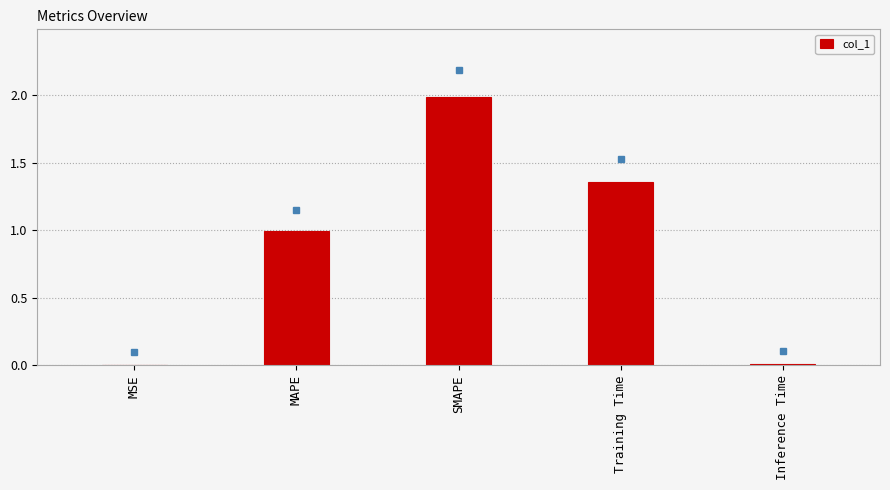

What is the difference between the values at SMAPE and MAPE?

1.0